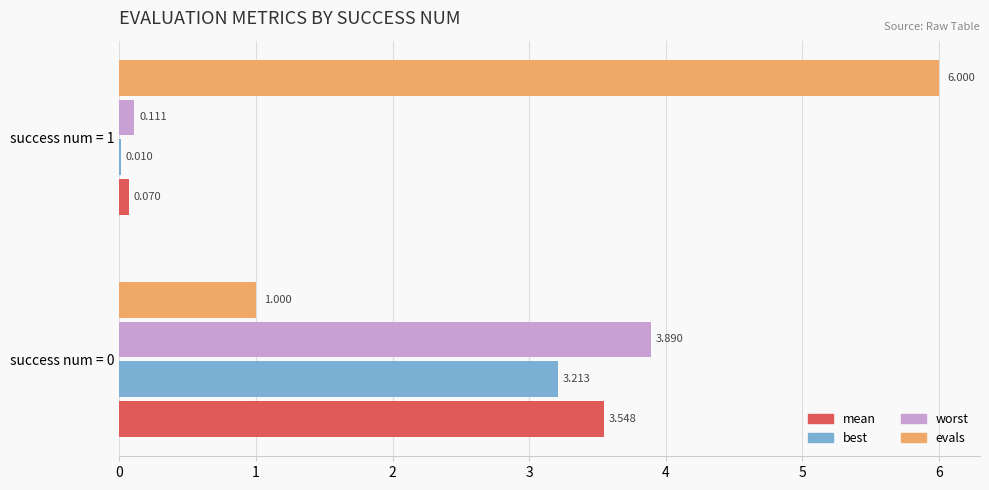

Which series has the largest total across all categories?

evals